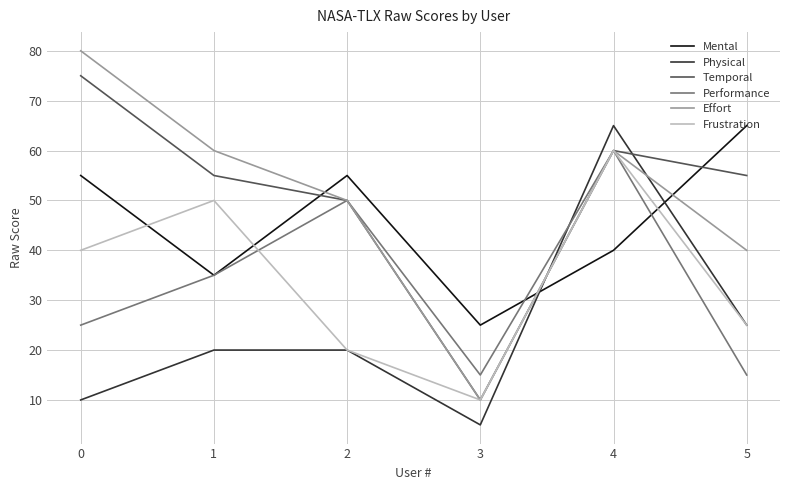

Is it true that Temporal equals 12 at 1?

False